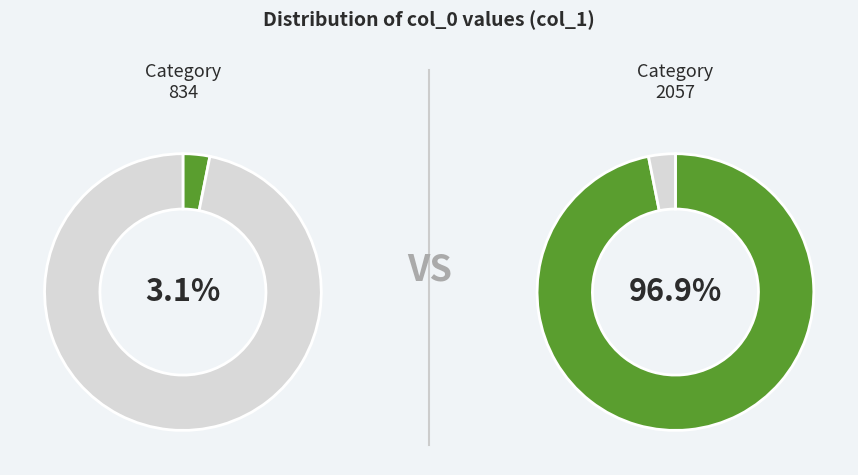

The 834 slice represents 1% of the pie. True or false?

False